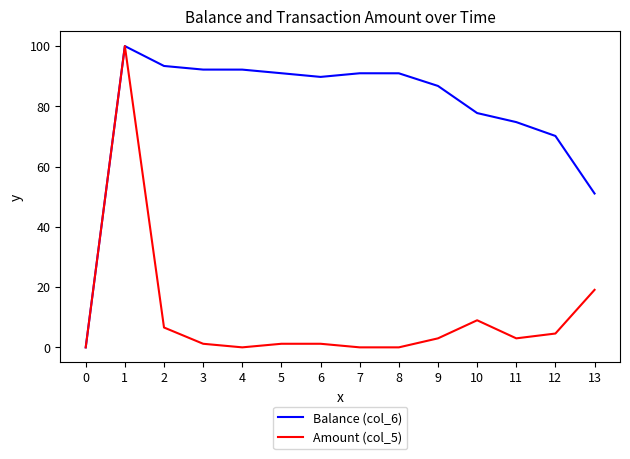

Which series has the largest total across all categories?

Balance (col_6)